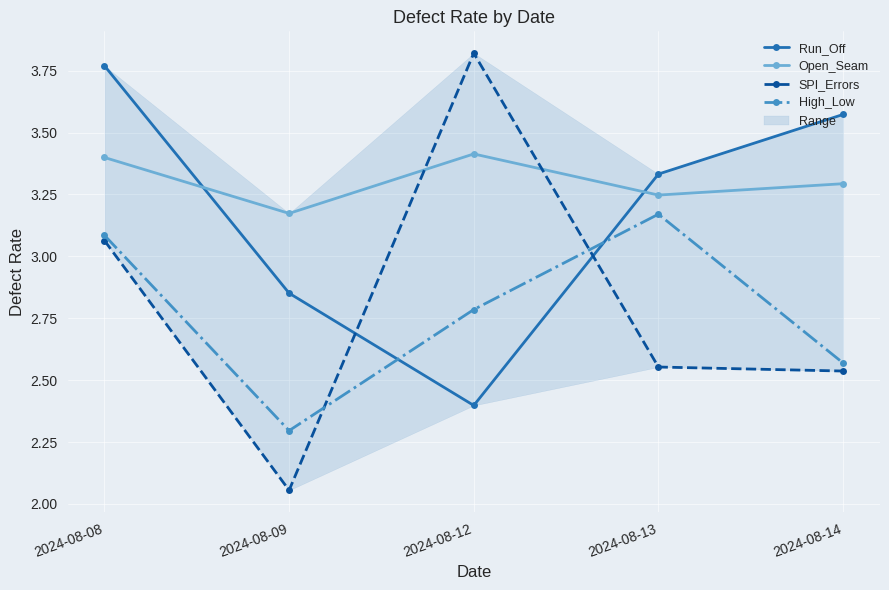

What is the value of the Open_Seam point at the 1st from the left?

3.4